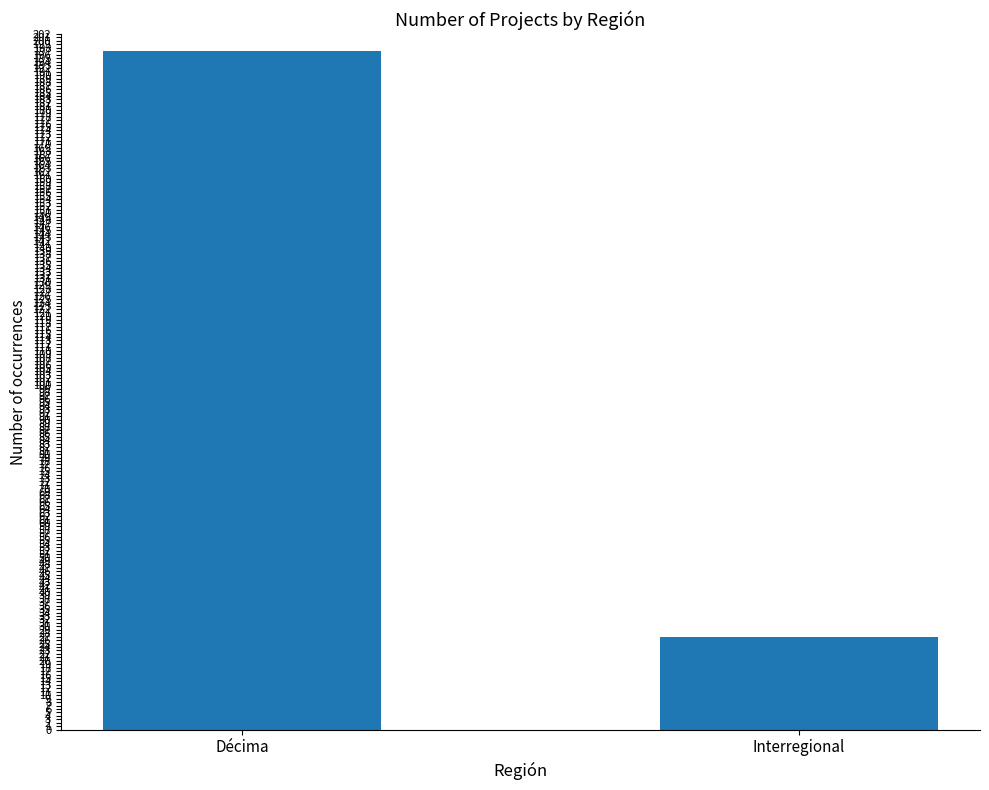

What is the sum of all values?

224